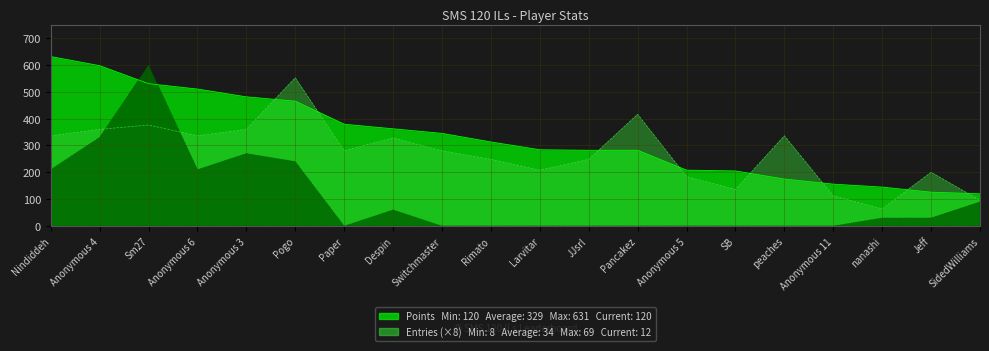

What is the difference between the second highest and minimum values in the Entries series?

352